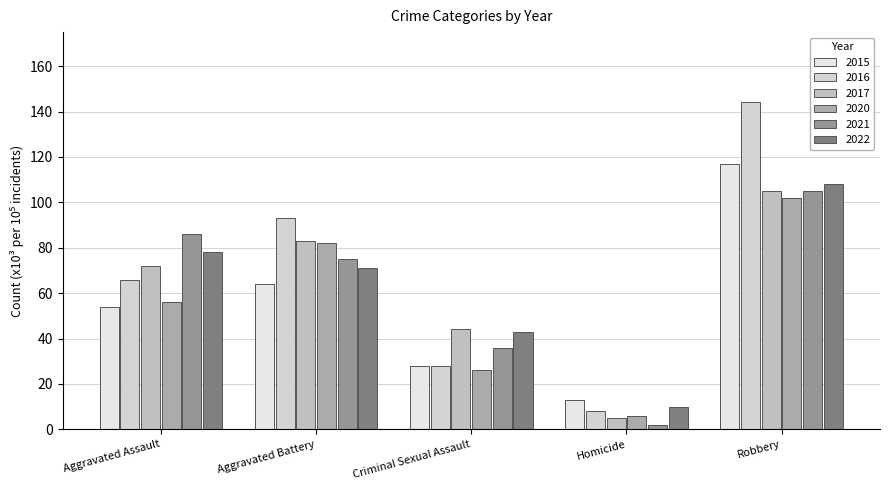

What is the value of the 2016 bar at the 3rd from the left?

28